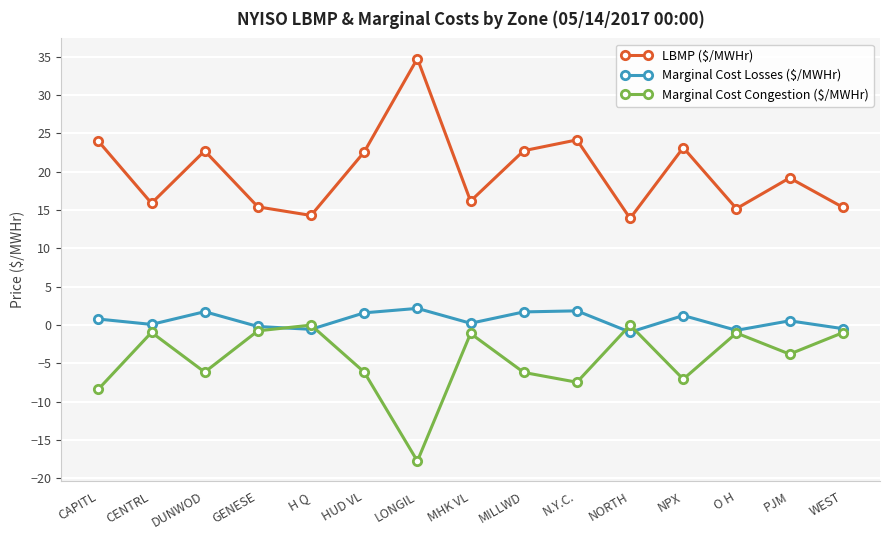

True or false: LBMP ($/MWHr) has more than 2 interior local peaks.

True